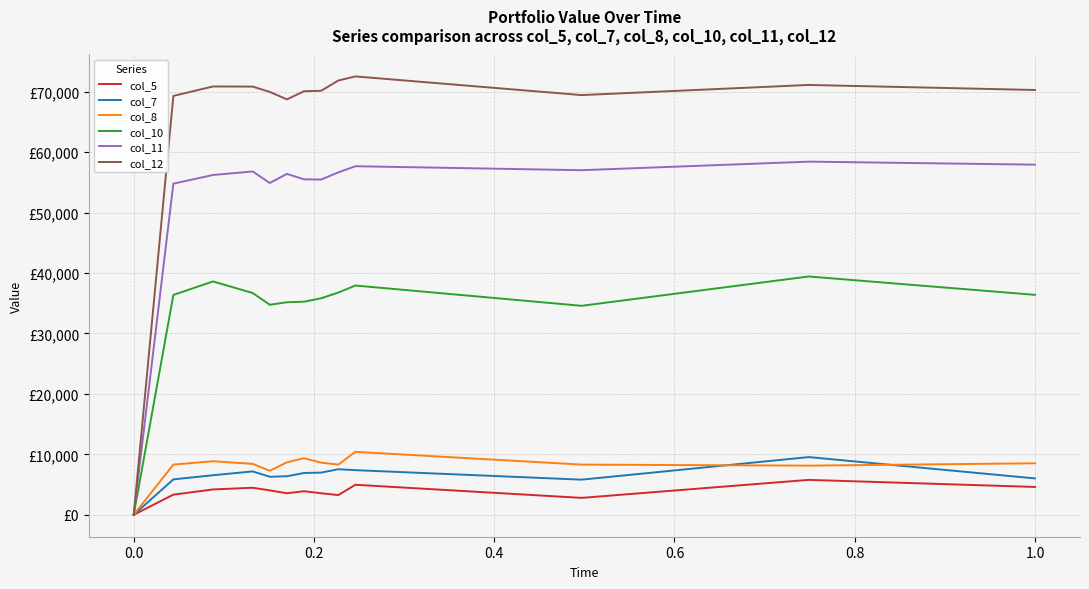

What are all the series names shown in the legend?

col_5, col_7, col_8, col_10, col_11, col_12